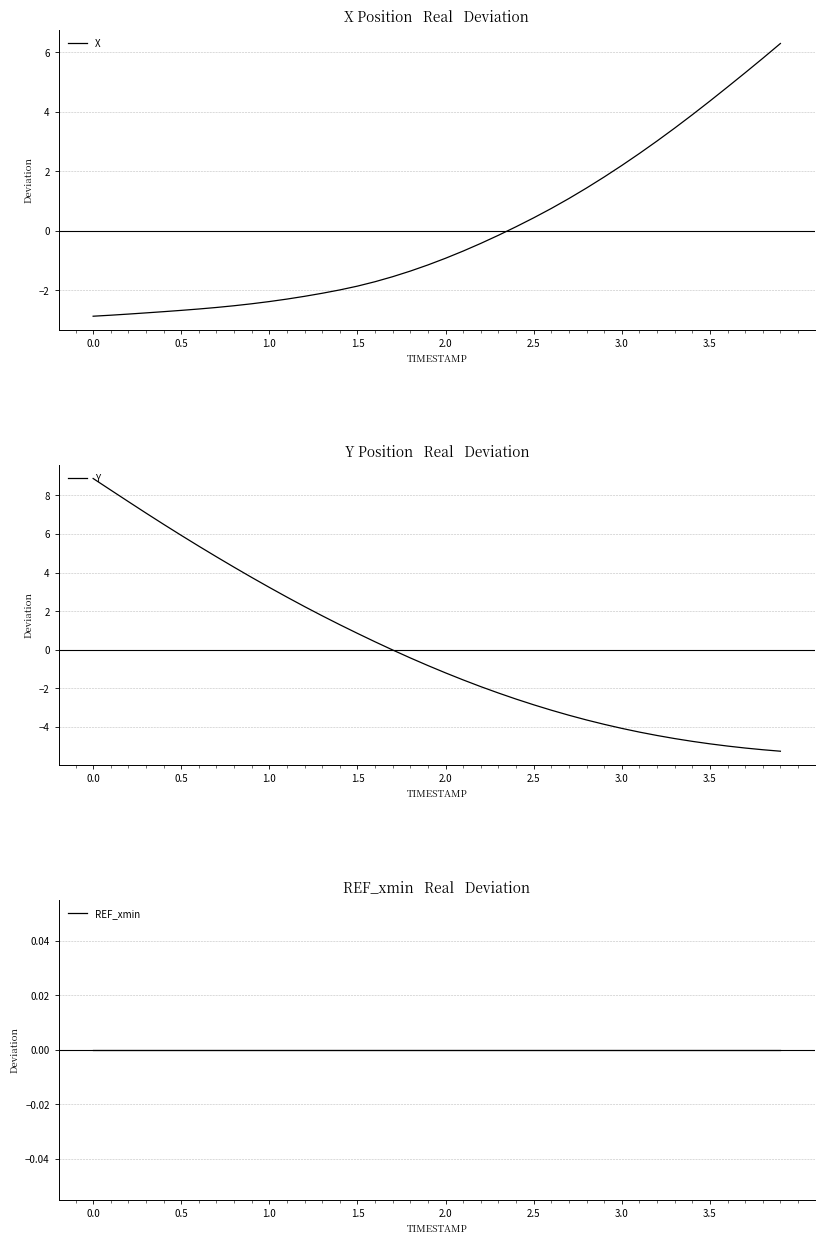

What is the maximum value shown in the chart?

8.9